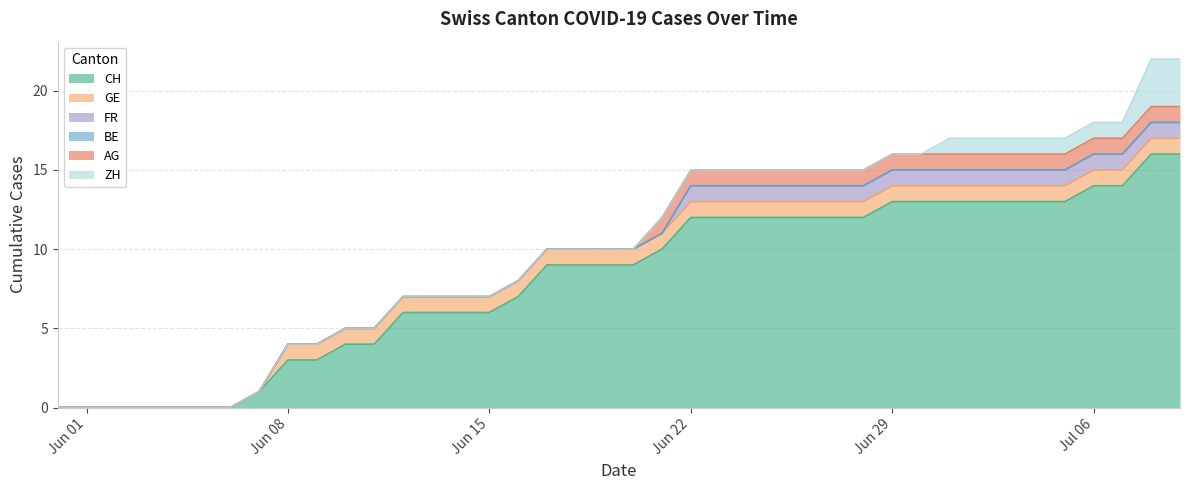

At how many categories does at least one series exceed 10?

18